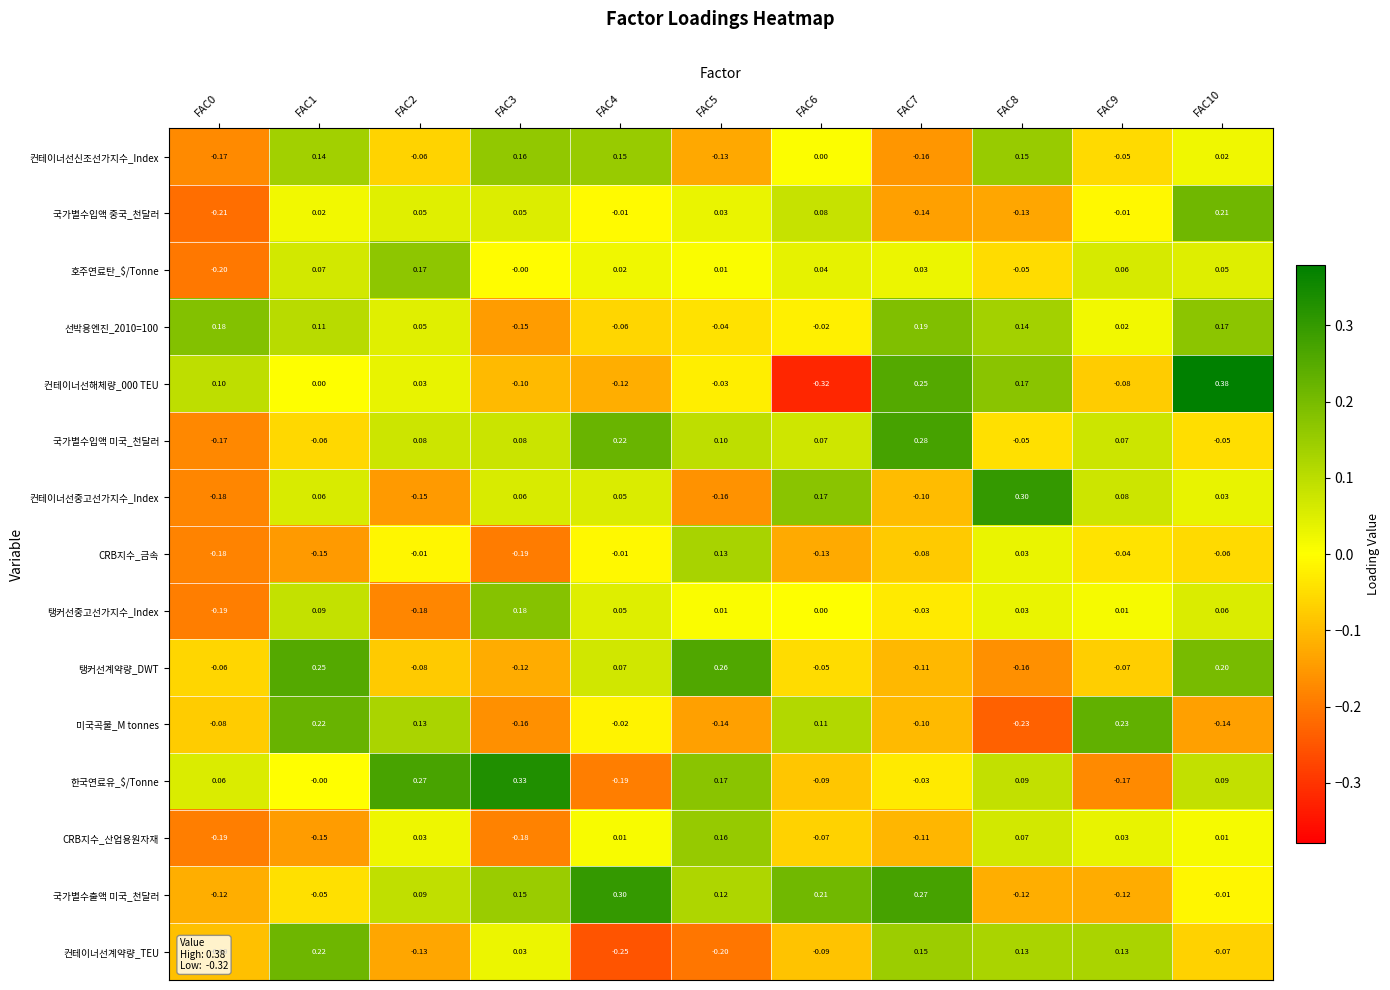

How many distinct data groups are displayed?

15